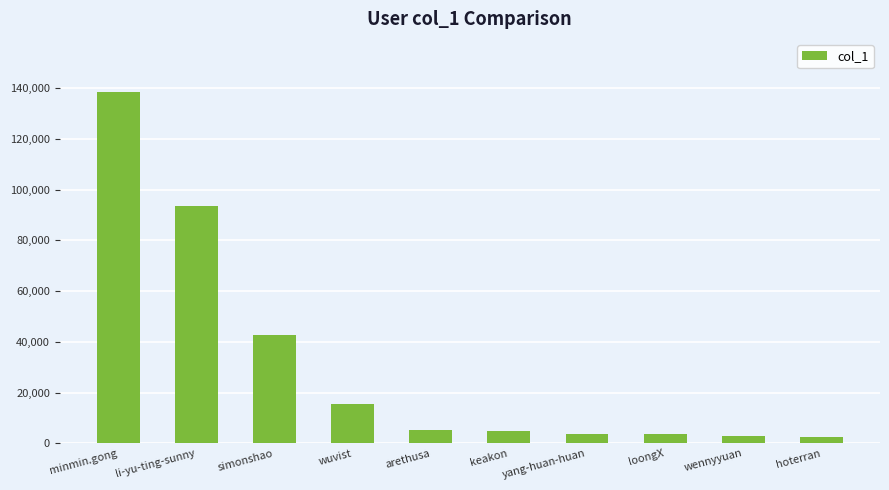

Approximately how many times larger is the value at li-yu-ting-sunny compared to hoterran?

35.9